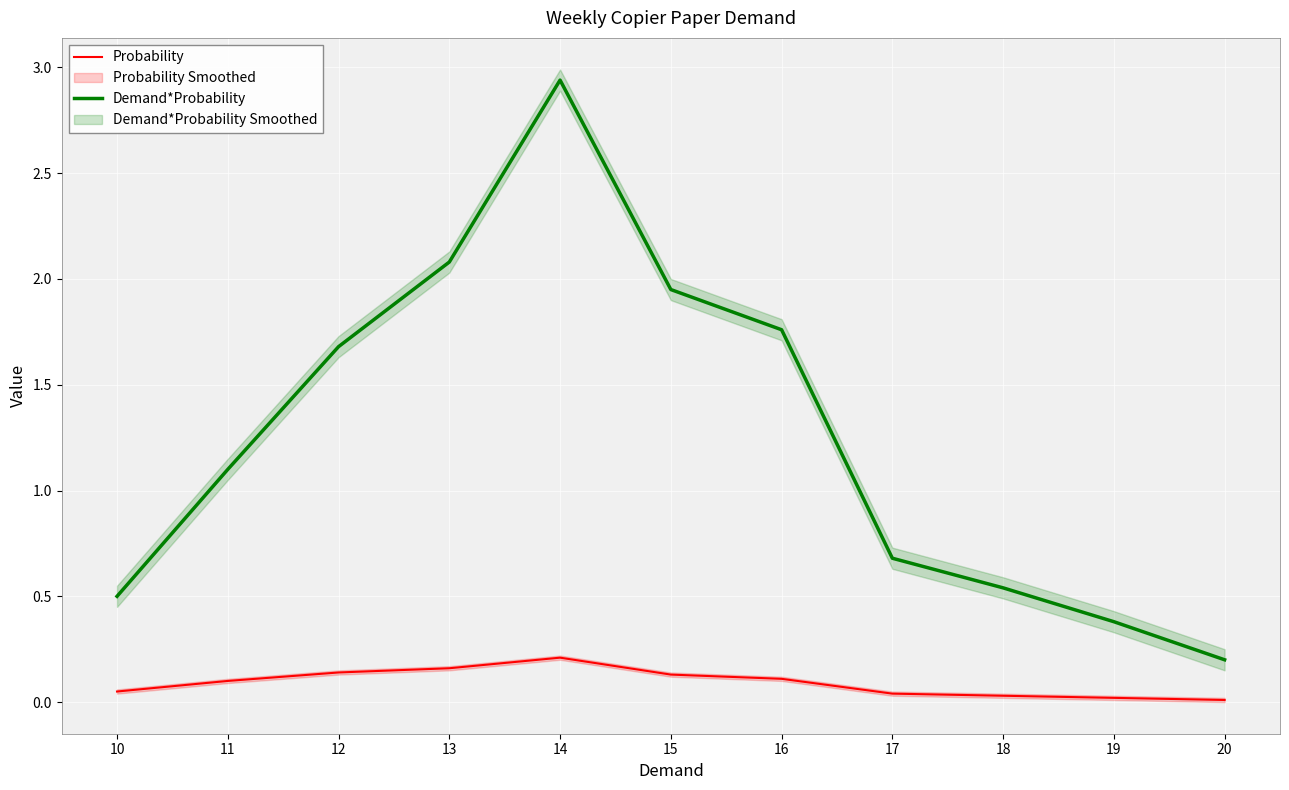

How many interior local peaks does the Probability series have?

1